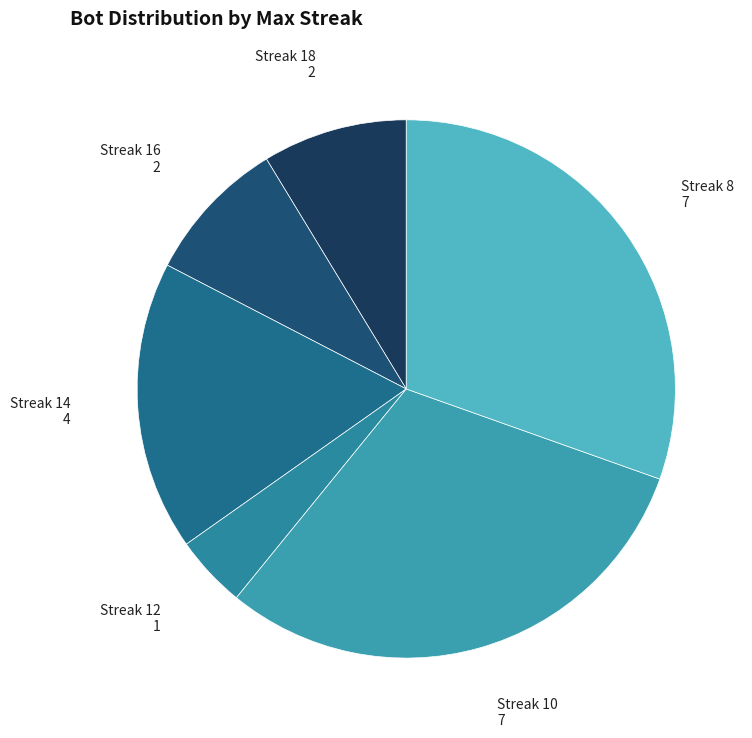

How many slices are in this pie chart?

6